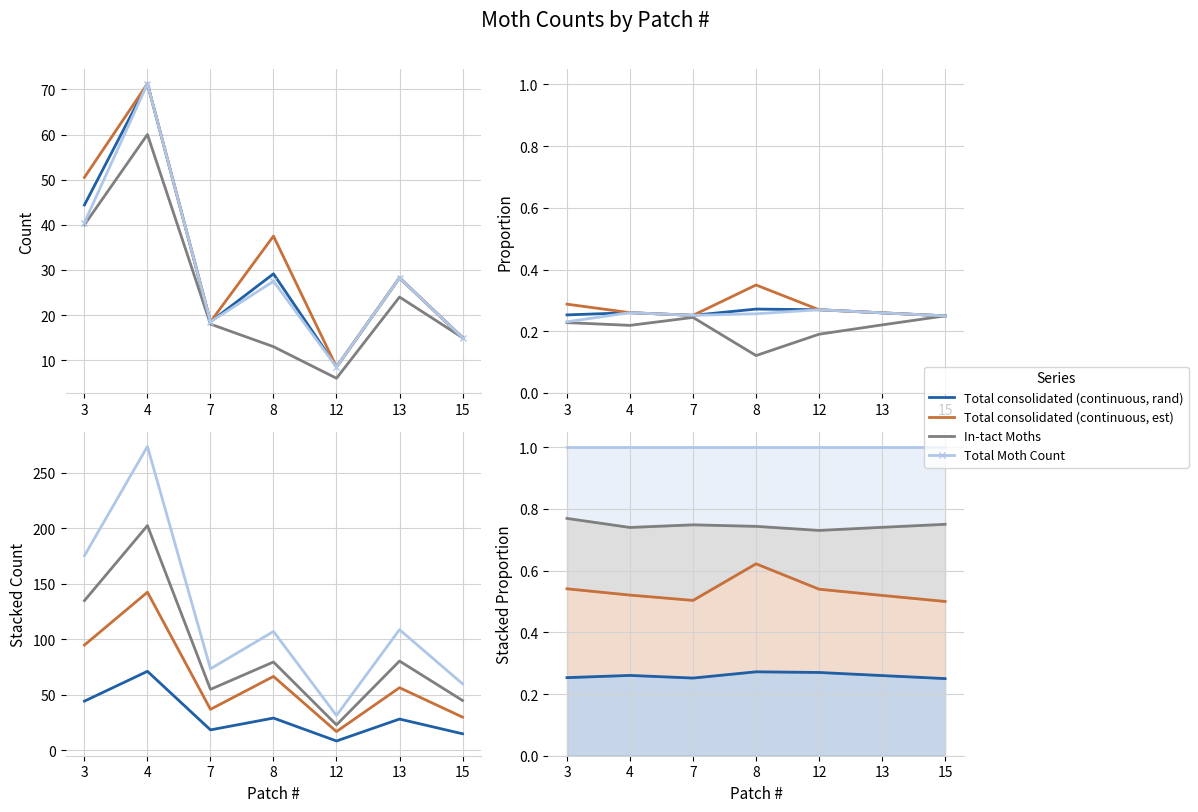

Reading left to right, transcribe all the data shown in this chart.

Total consolidated (continuous, rand): 0.3	0.3	0.3	0.3	0.3	0.3	0.2
Total consolidated (continuous, est): 0.5	0.5	0.5	0.6	0.5	0.5	0.5
In-tact Moths: 0.8	0.7	0.7	0.7	0.7	0.7	0.8
Total Moth Count: 1.0	1.0	1.0	1.0	1.0	1.0	1.0